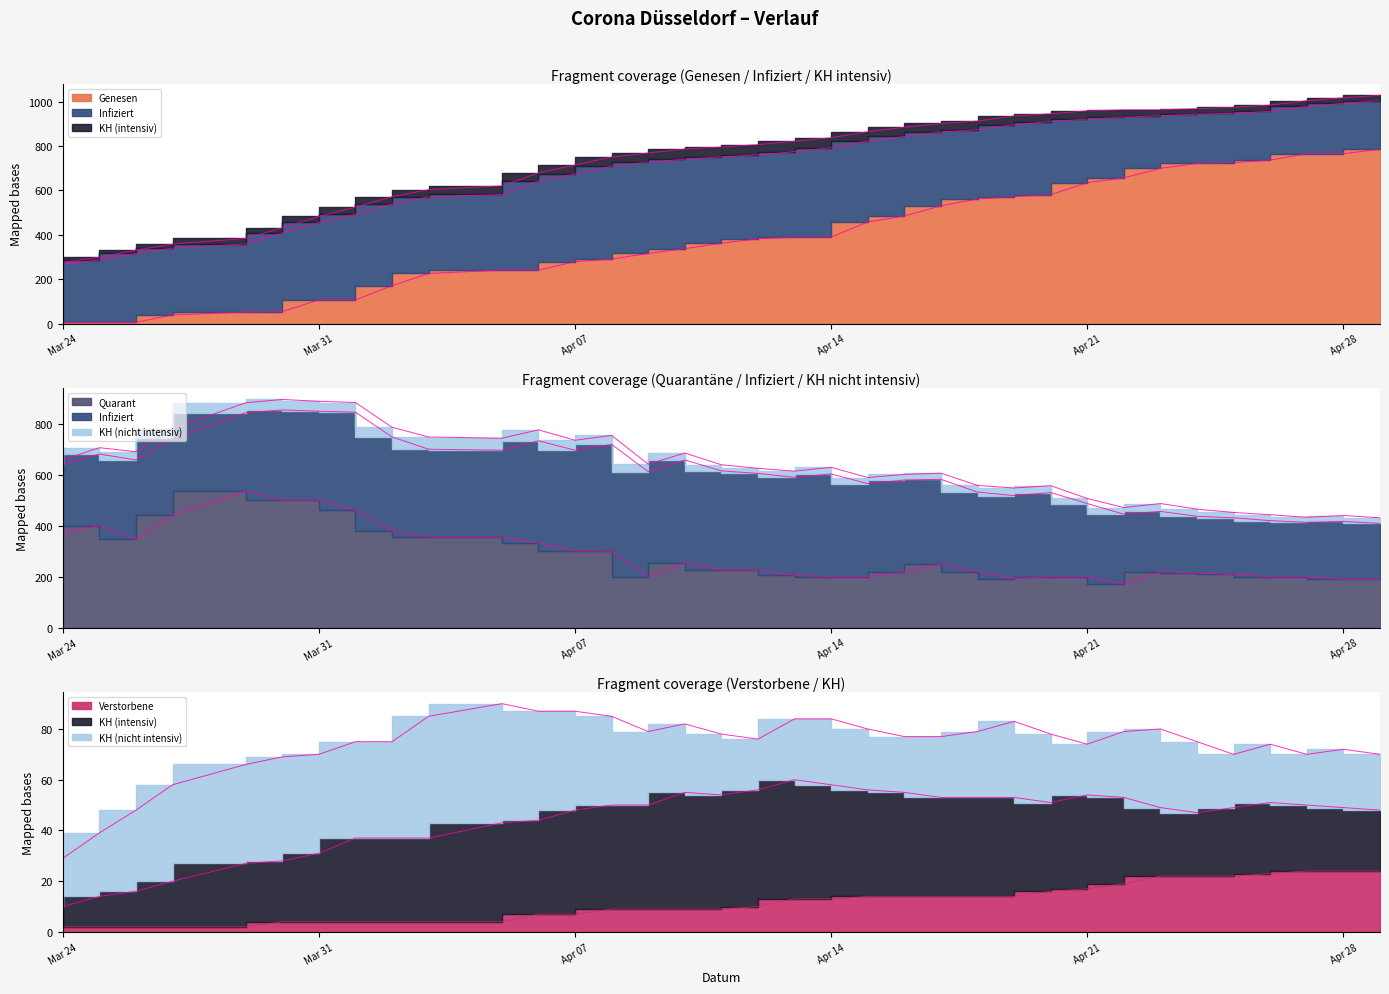

What value does the Quarant series have at Mar 31, to the nearest 10?

500